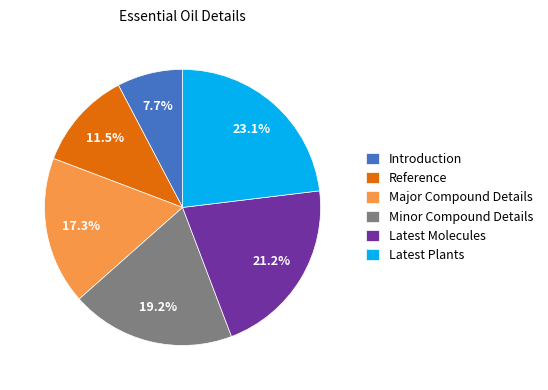

What is the ratio of the value at Reference to the value at Latest Plants?

0.5